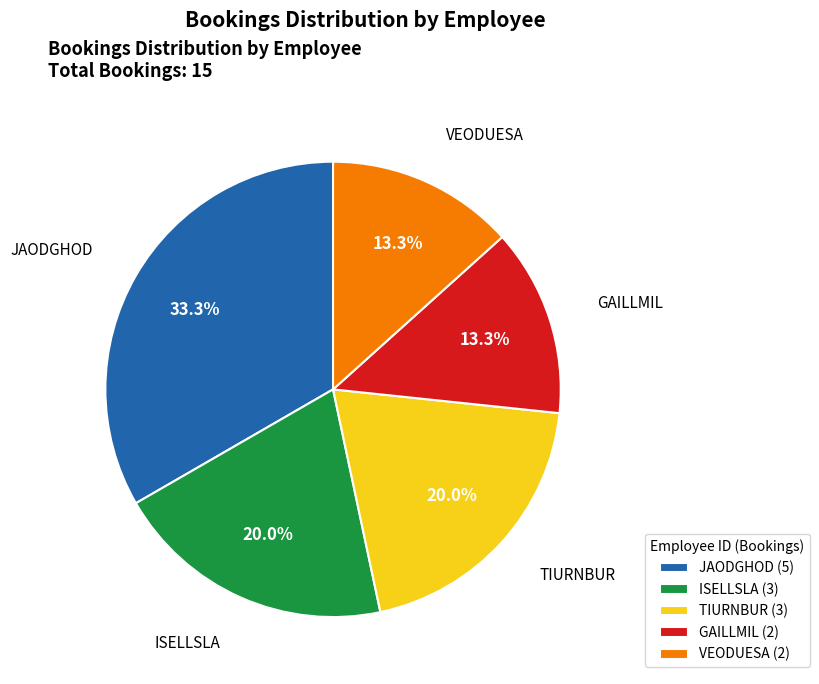

Is GAILLMIL the majority of the pie?

No